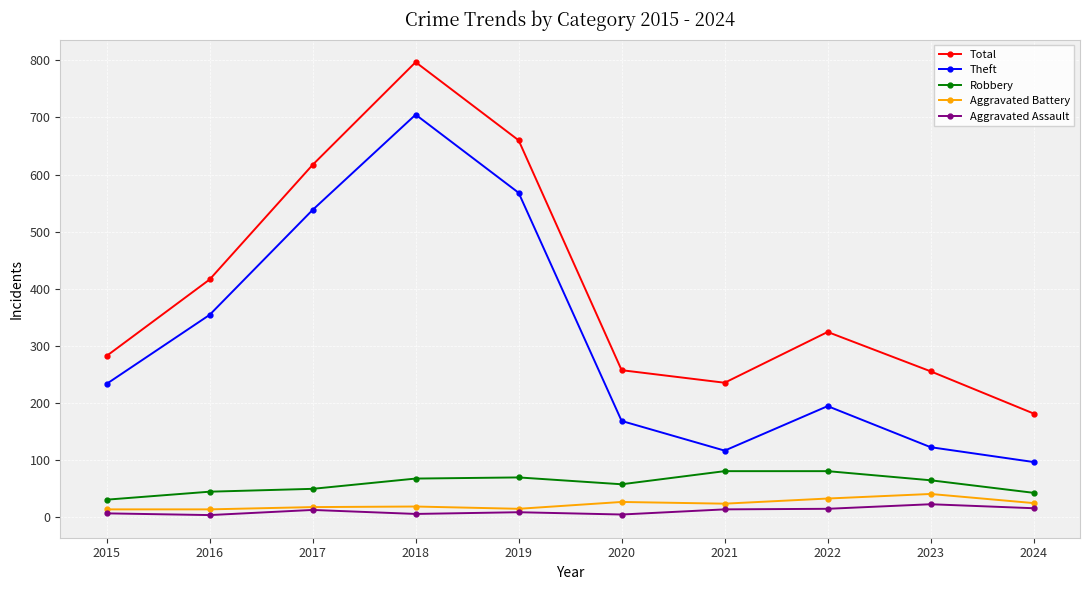

True or false: Robbery and Aggravated Assault intersect in this chart.

False